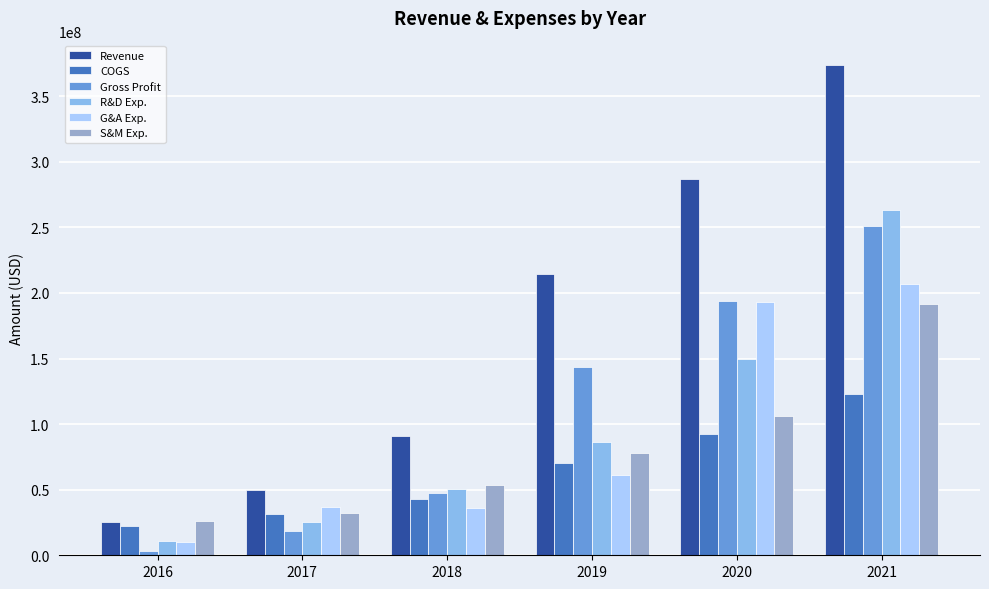

How many groups of bars are there?

6